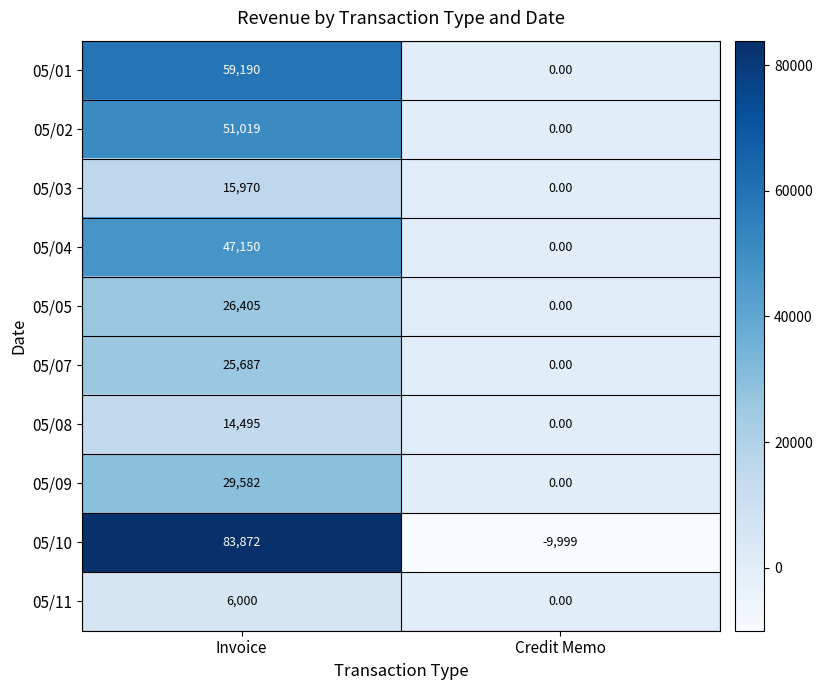

Rank the series by their maximum value, from lowest to highest.

05/11, 05/08, 05/03, 05/07, 05/05, 05/09, 05/04, 05/02, 05/01, 05/10